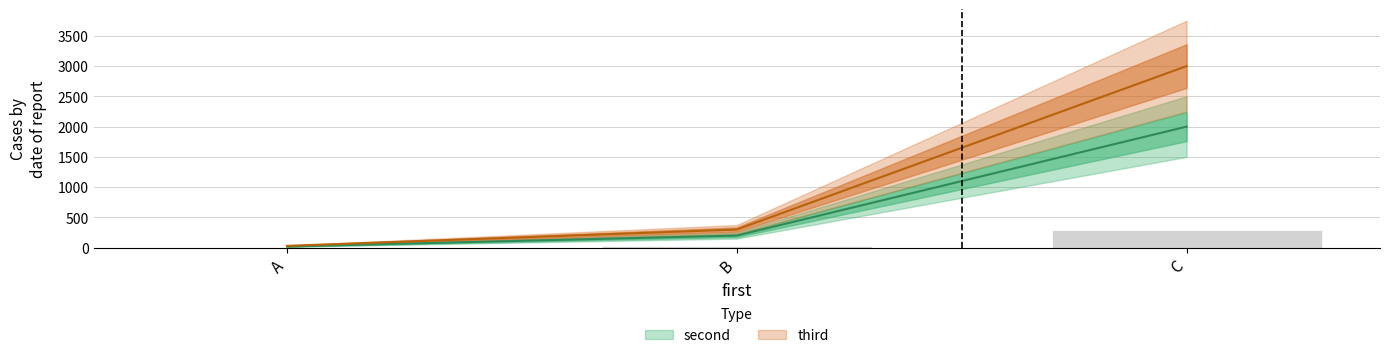

What is the spread (max minus min) of values at C?

1000